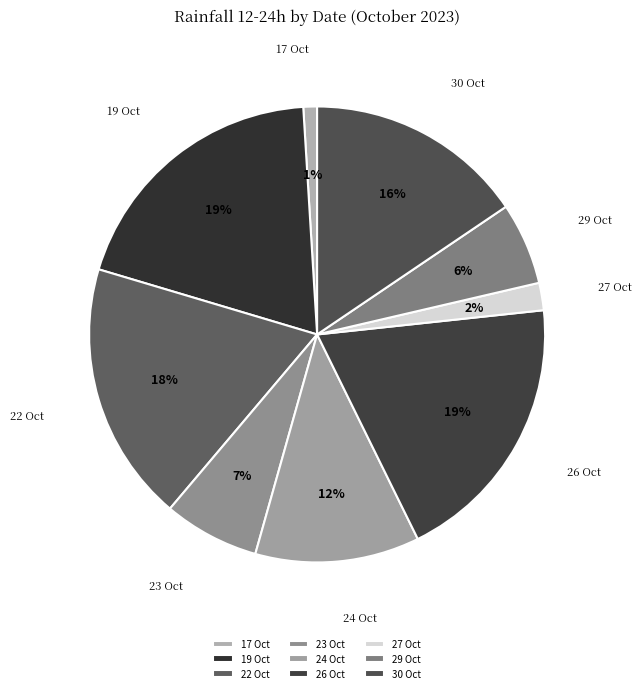

Combined, do 23 Oct and 30 Oct account for over 50%?

No